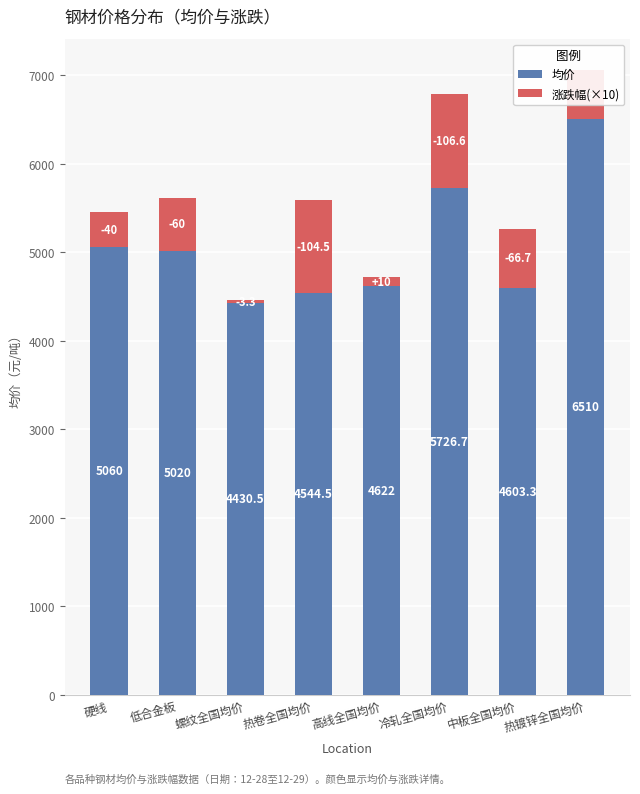

At which category is the sum across all series the highest?

热镀锌全国均价